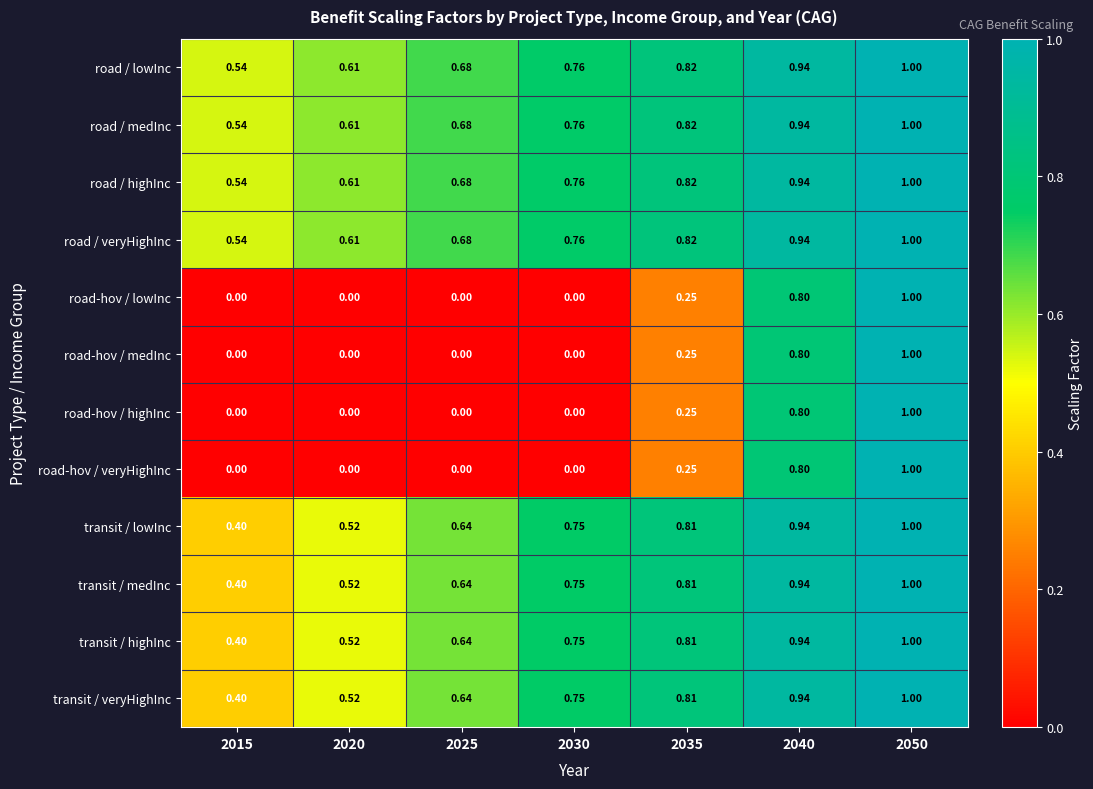

Is the value of transit / highInc at 2035 greater than the value of road-hov / medInc at 2035?

Yes